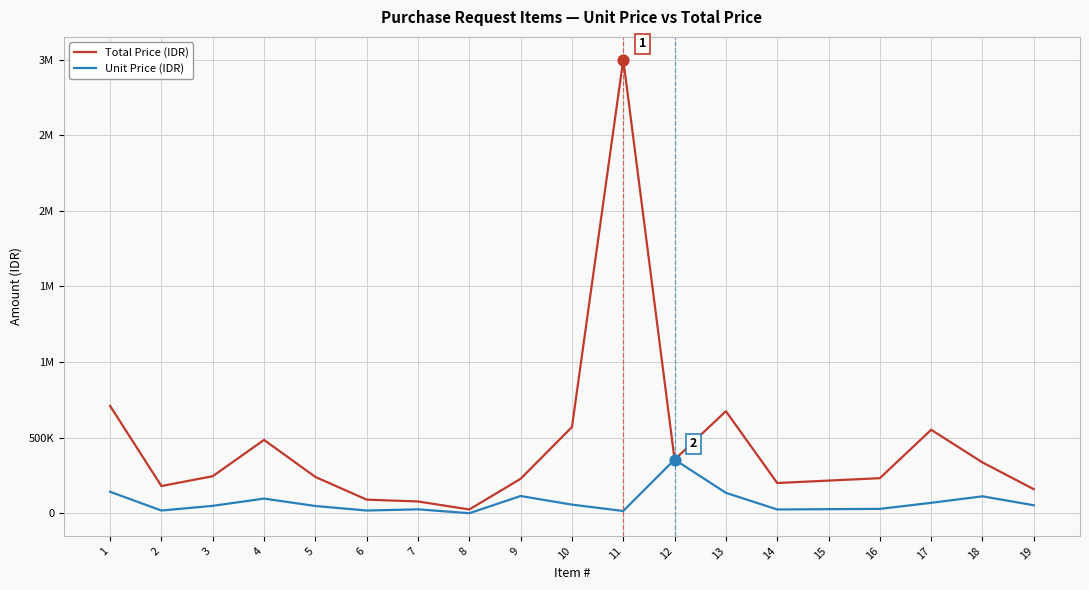

What is the total value across all series at 2?

198000